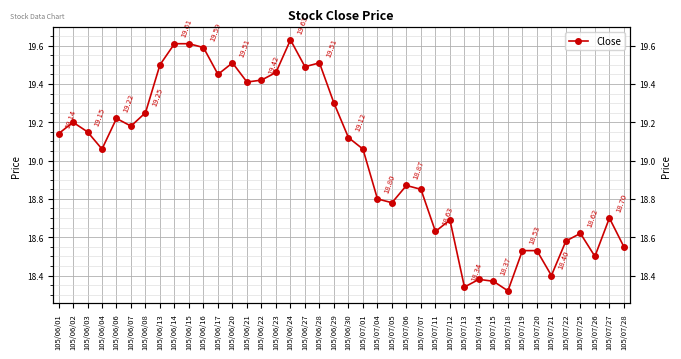

At which category does the data reach its first local peak?

105/06/02